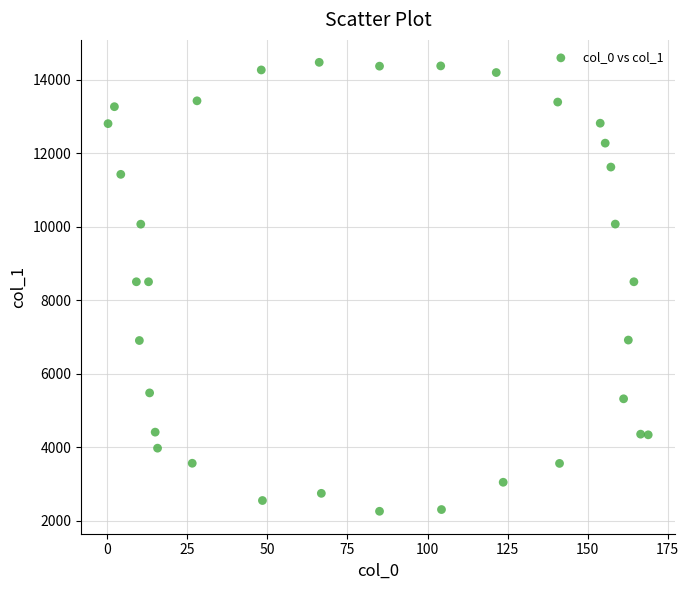

What is the range of Y values (max minus min)?

12221.9